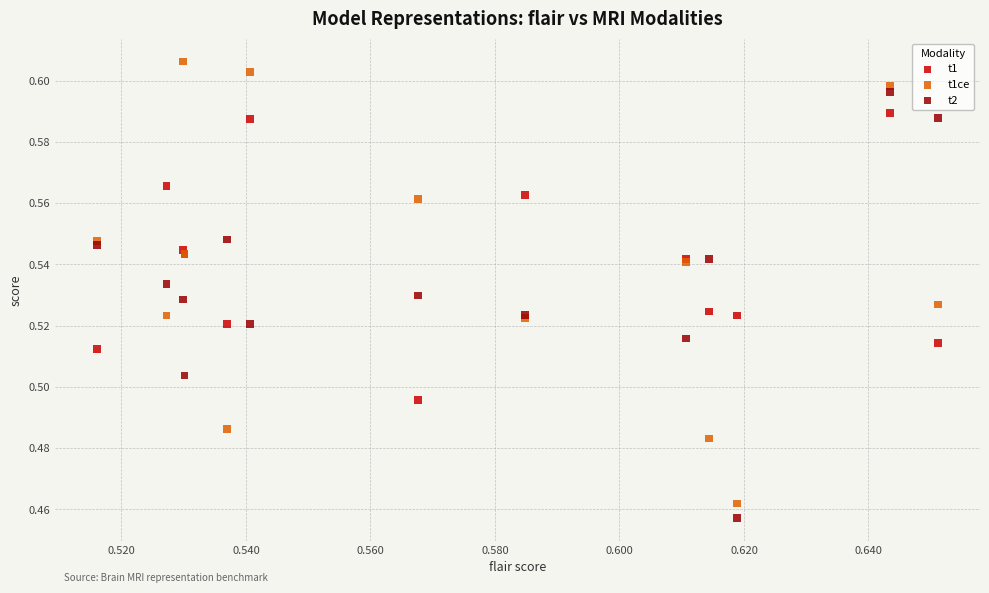

Which series contains the highest Y value?

t1ce